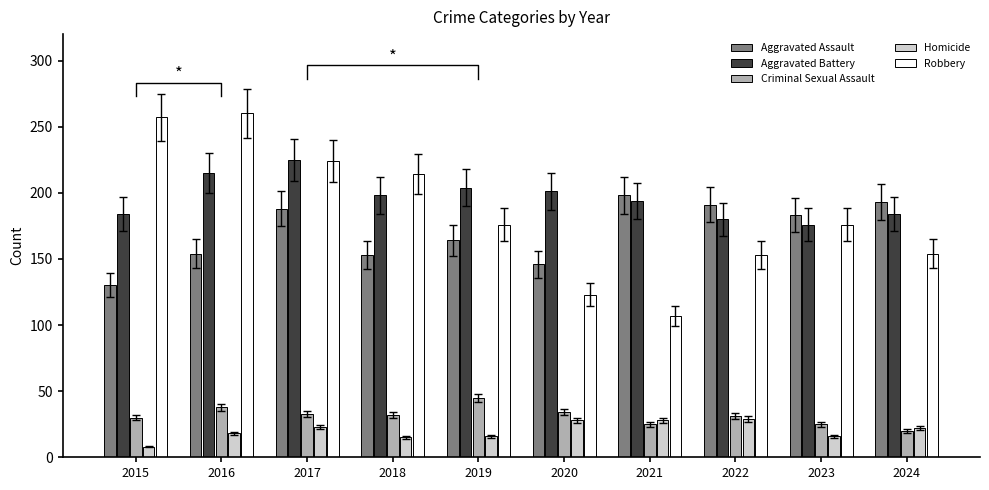

The value of Aggravated Battery at 2017 is 225. True or false?

True